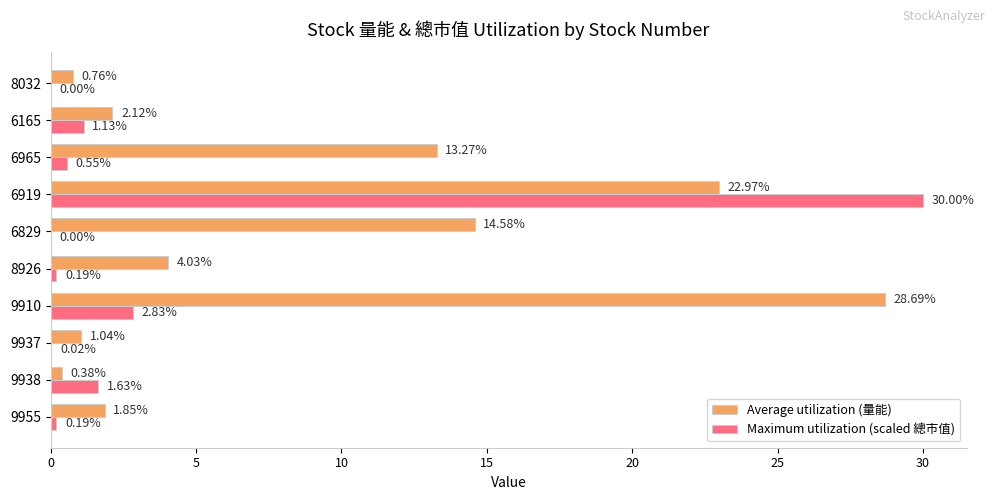

What is the sum of all Maximum utilization (scaled 總市值) values?

36.5